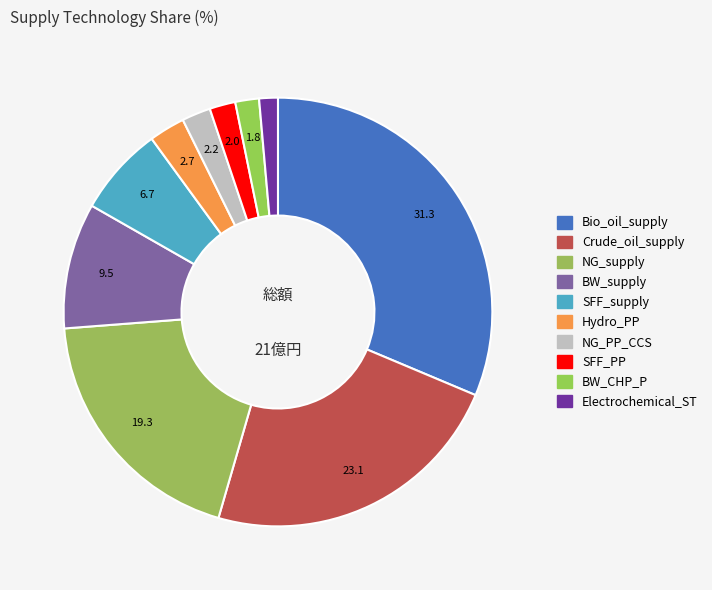

To the nearest percent, what portion does BW_supply represent?

9%